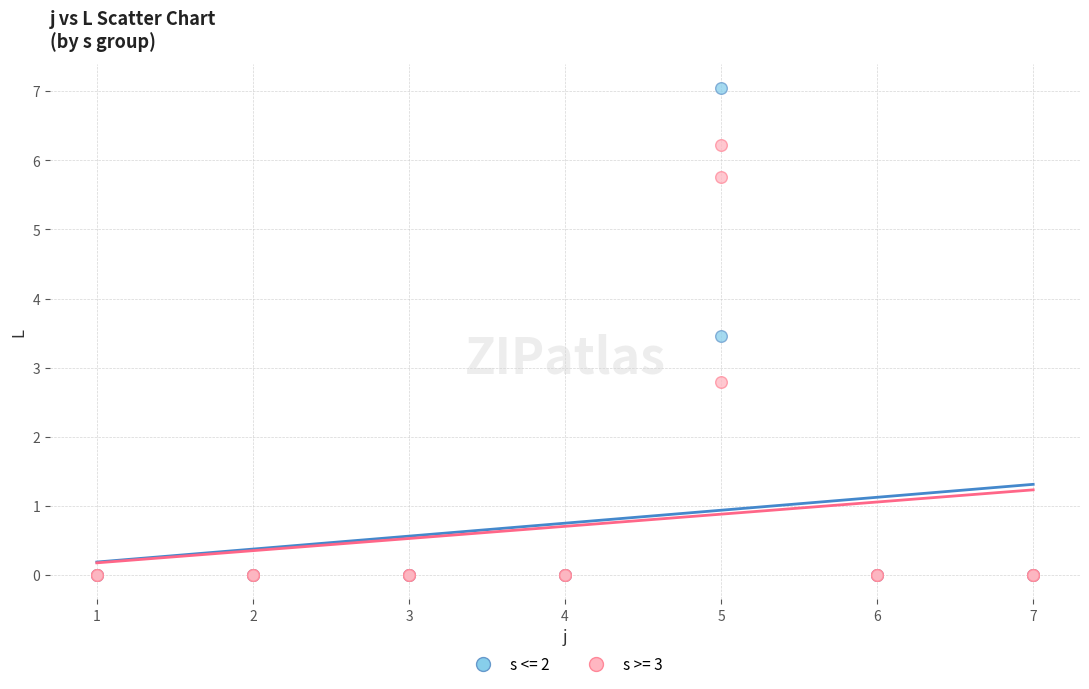

Which series reaches the maximum Y coordinate?

s <= 2